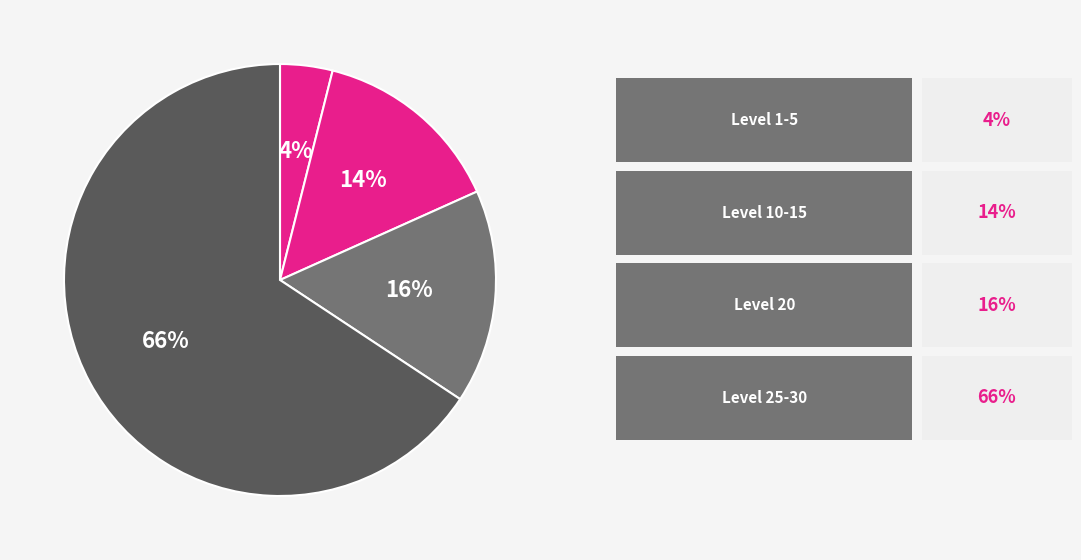

How many segments does this pie chart have?

4